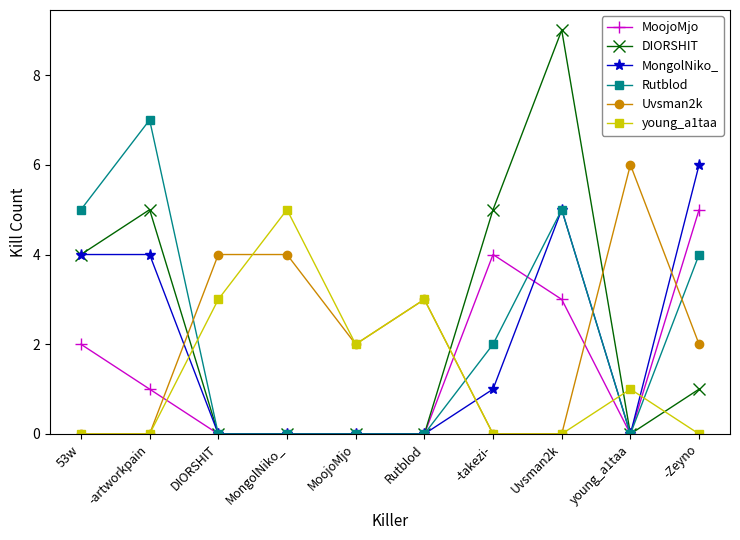

How many lines are shown in the chart?

6